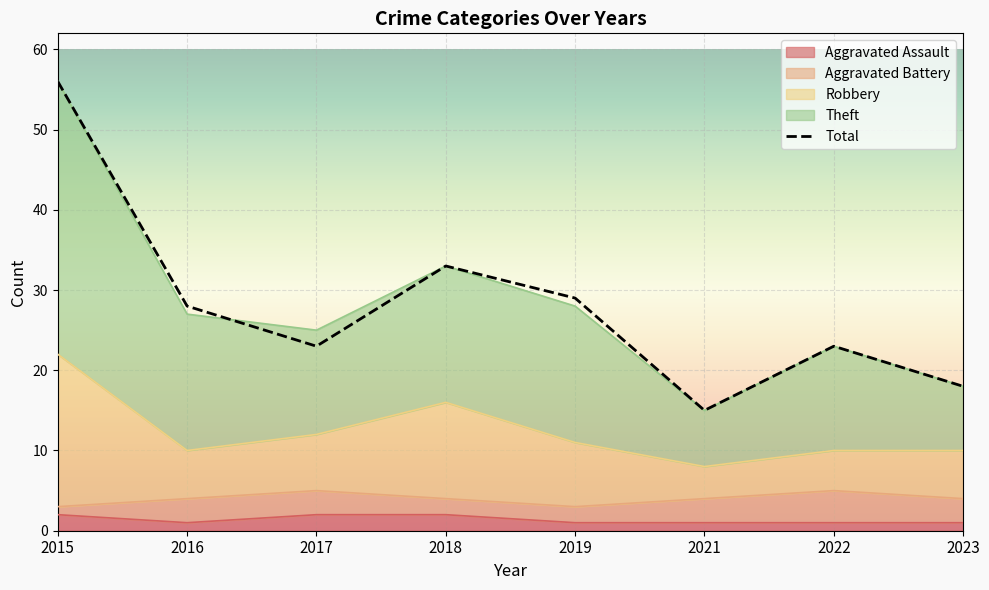

Which has a higher value, 2016 or 2019?

2019